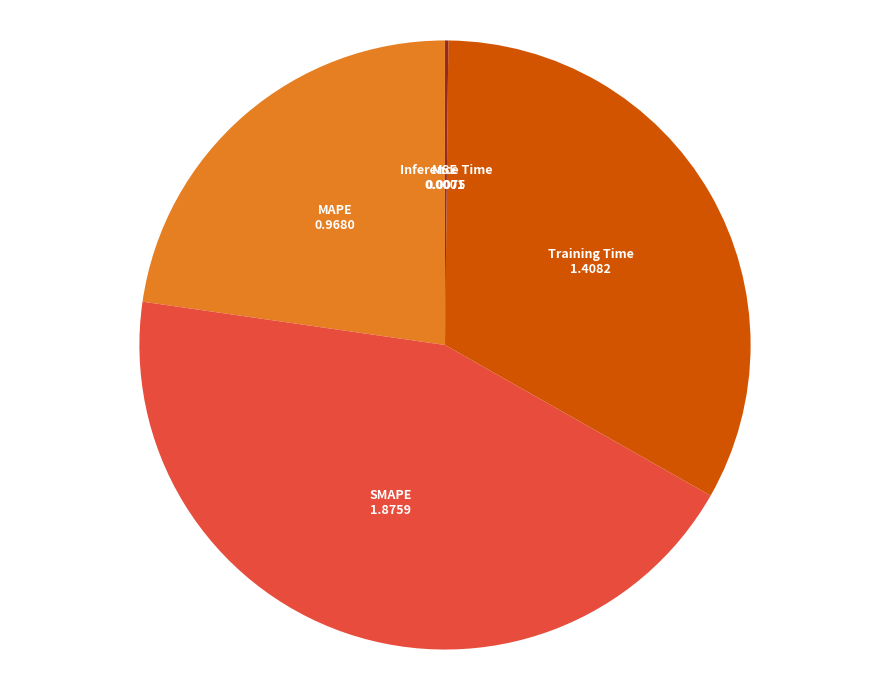

Which slice is the largest?

SMAPE